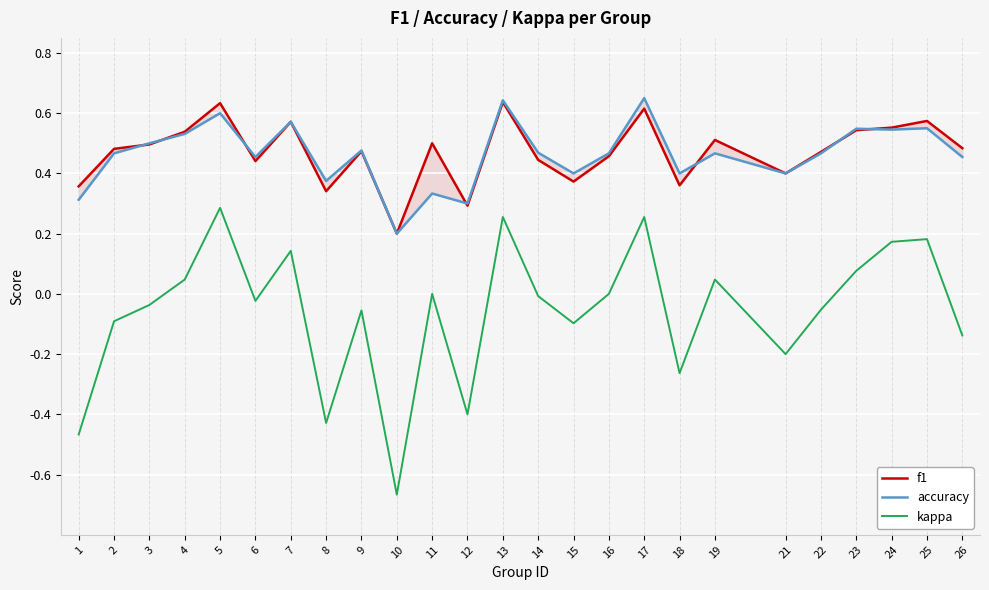

What is the greatest value displayed?

0.7